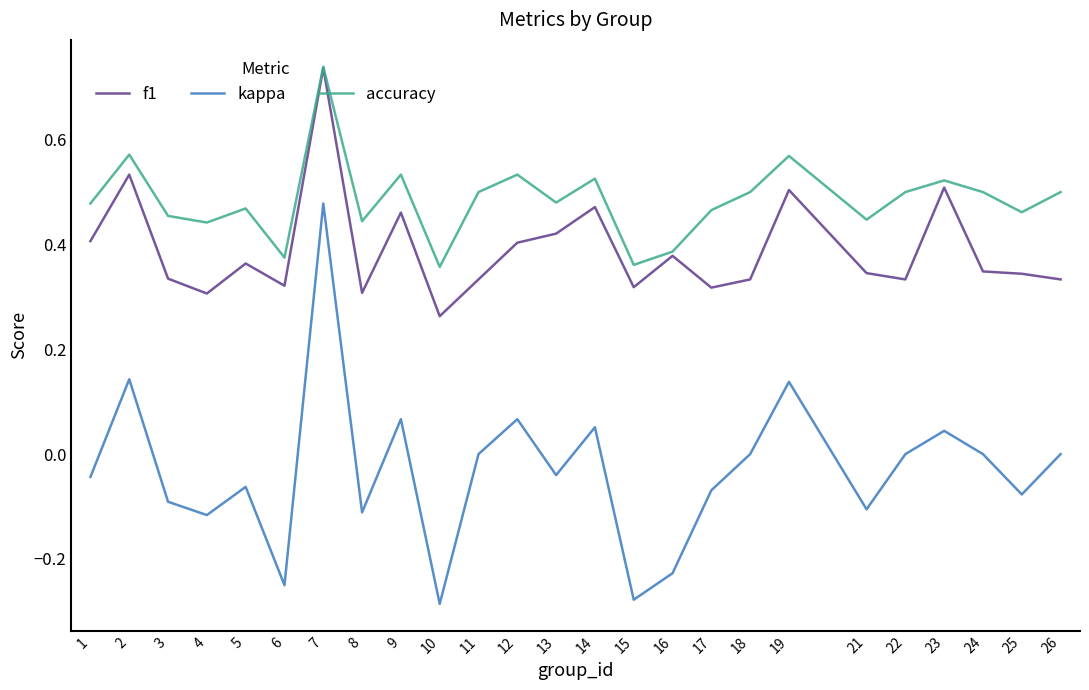

Which label corresponds to the largest value in the chart?

7